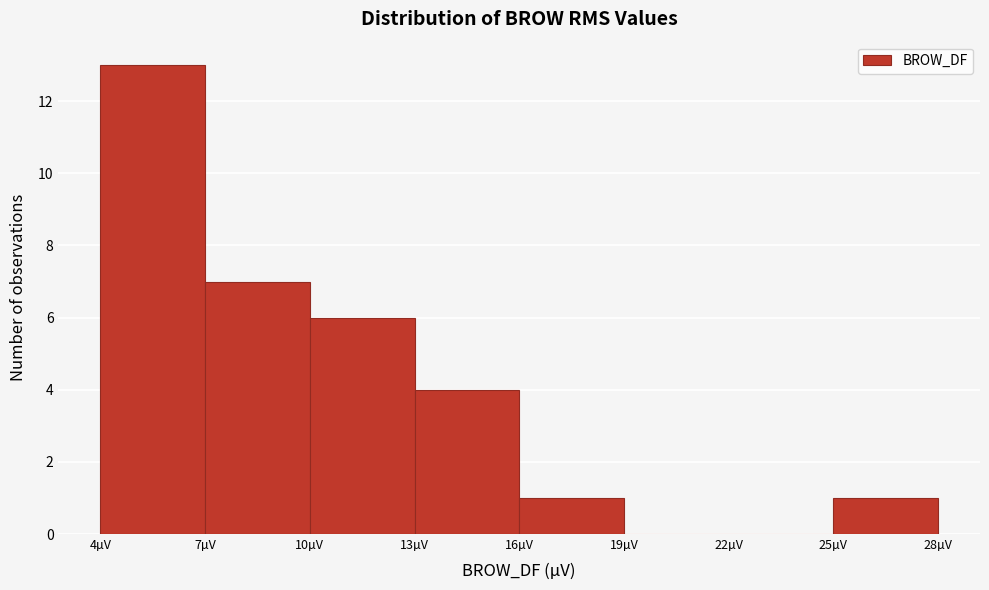

Reading left to right, transcribe this chart: for each bar, give the range it covers on the x-axis and its height. The values are not printed on the chart, so give them approximately, as read against the axis.

4 to 7: 13
7 to 10: 7
10 to 13: 6
13 to 16: 4
16 to 19: 1
19 to 22: 0
22 to 25: 0
25 to 28: 1